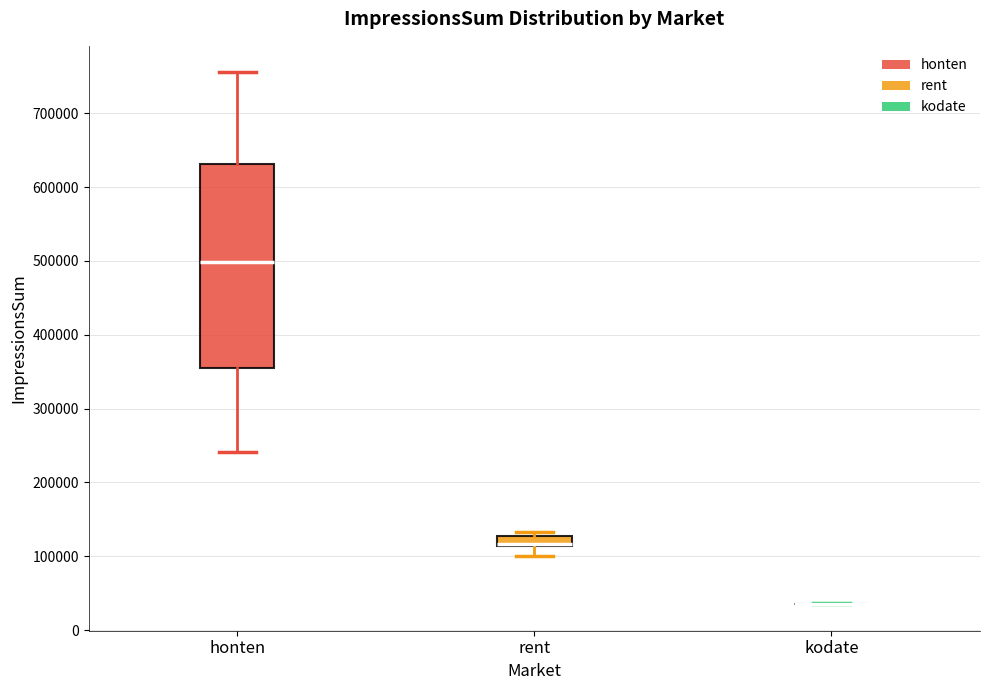

Which box is the tallest, from its lower edge to its upper edge?

honten